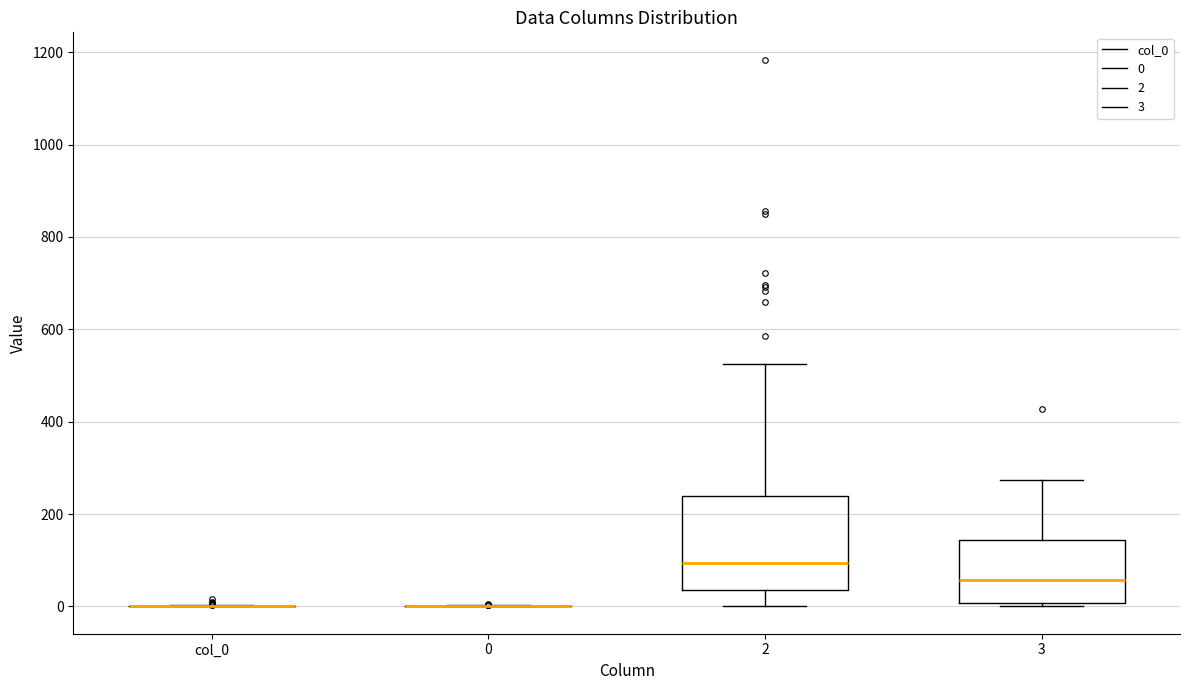

Reading left to right, transcribe this box plot: for each box, give where its median line is, the range the box spans, and where its two whiskers end, as read against the y-axis. The values are not printed on the chart, so give them approximately, as read against the axis.

col_0: box collapsed to a line at 0, whiskers 0 to 0
0: box collapsed to a line at 0, whiskers 0 to 0
2: median 100, box 40 to 240, whiskers 0 to 520
3: median 60, box 0 to 140, whiskers 0 (just below the box's lower edge) to 280